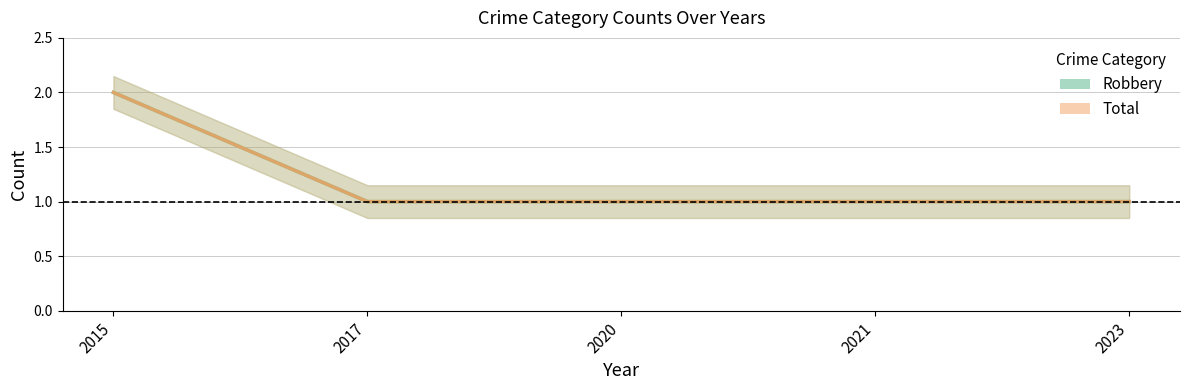

Which label corresponds to the largest value in the chart?

2015